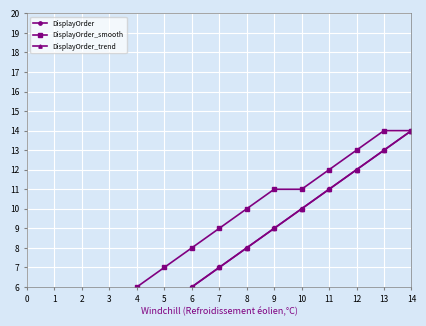

Which series has the widest spread of values?

DisplayOrder